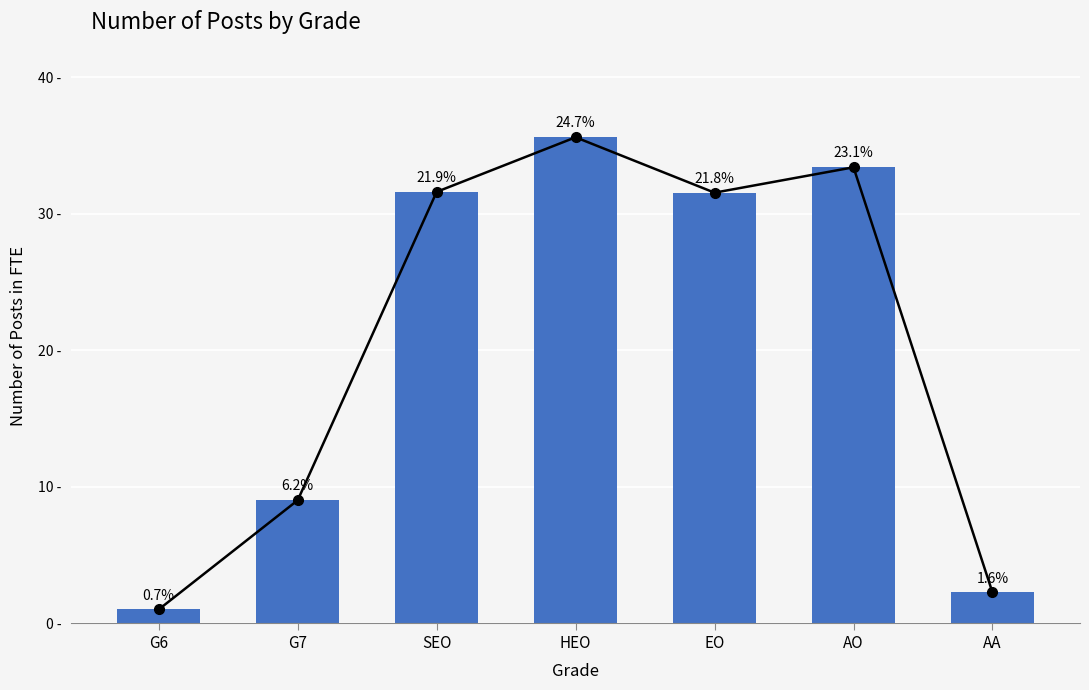

What is the sum of the values at EO and AA?

33.8